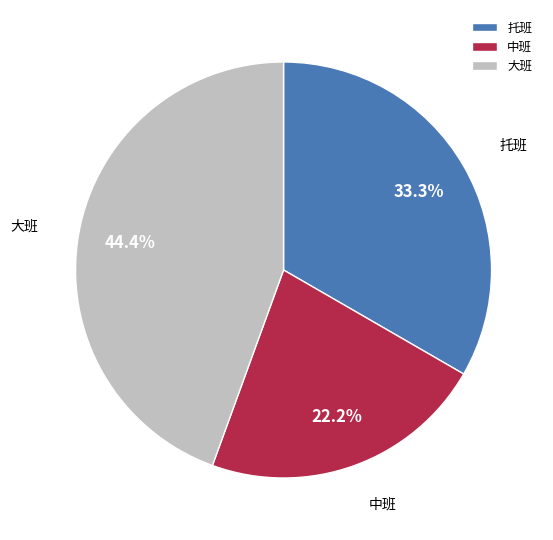

Is it true that 大班 is 53% of the pie?

False